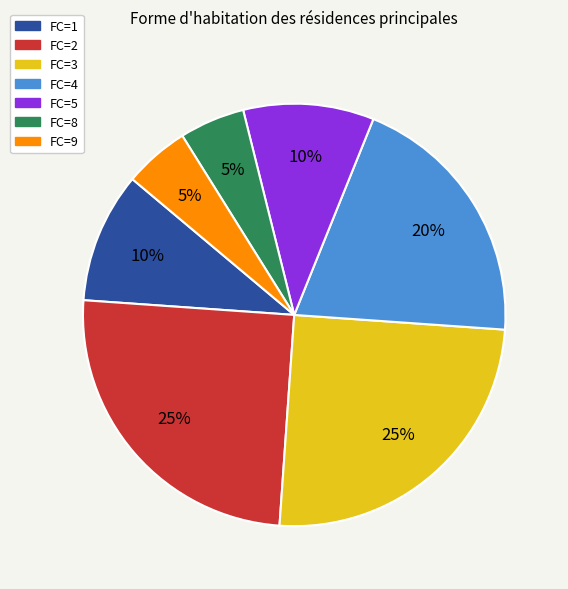

Is FC=8 the majority of the pie?

No